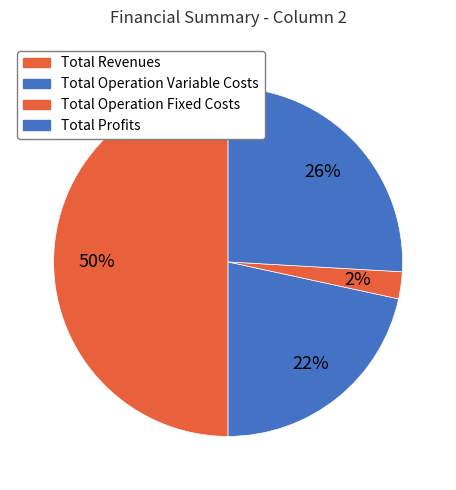

How many slices are in this pie chart?

4